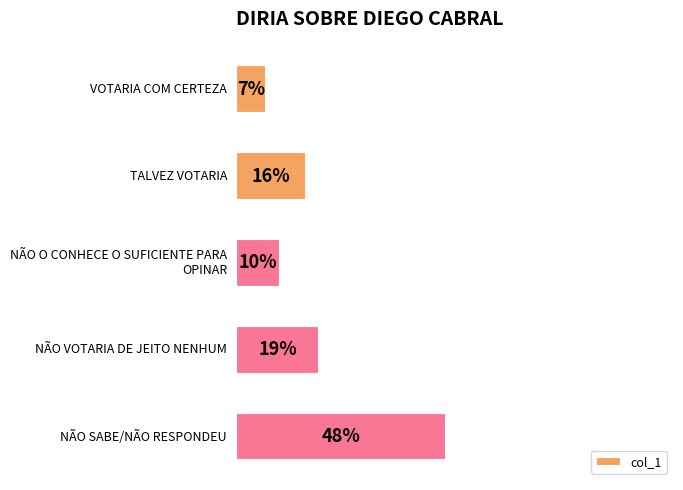

Which category has the highest value across all series?

NÃO SABE/NÃO RESPONDEU